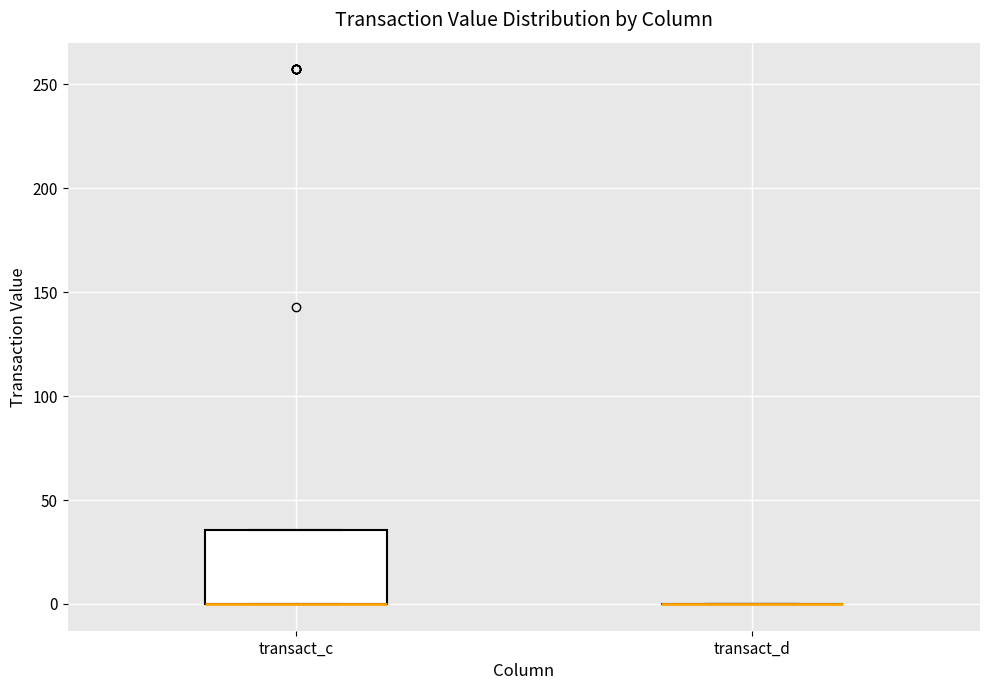

Reading left to right, read every box against the y-axis: the position of its median line, the range the box covers, and the ends of its whiskers. The values are not printed on the chart, so give them approximately, as read against the axis.

transact_c: median 0 (drawn on the box's lower edge), box 0 to 35, whiskers 0 to 35
transact_d: box collapsed to a line at 0, whiskers 0 to 0